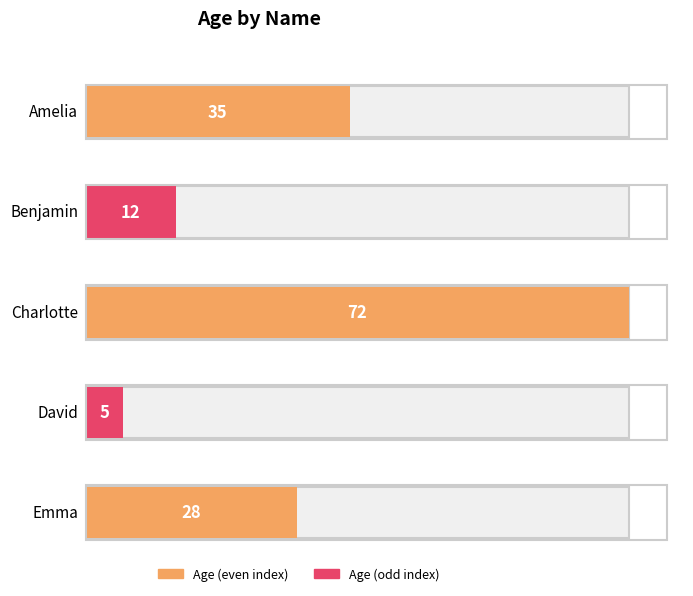

Rank the categories by value from highest to lowest.

Charlotte, Amelia, Emma, Benjamin, David